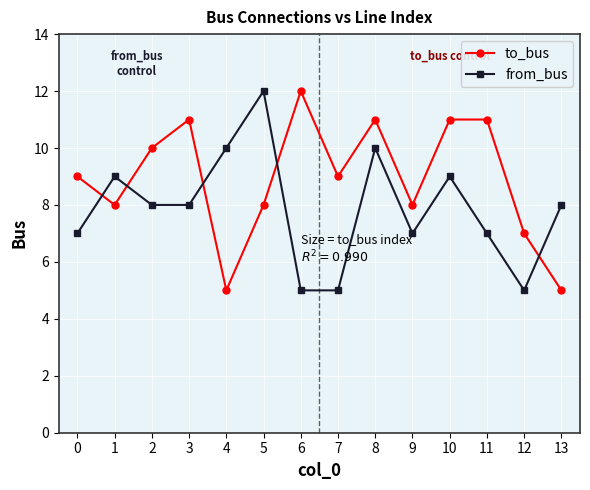

The from_bus series shows 7 at 9. True or false?

True